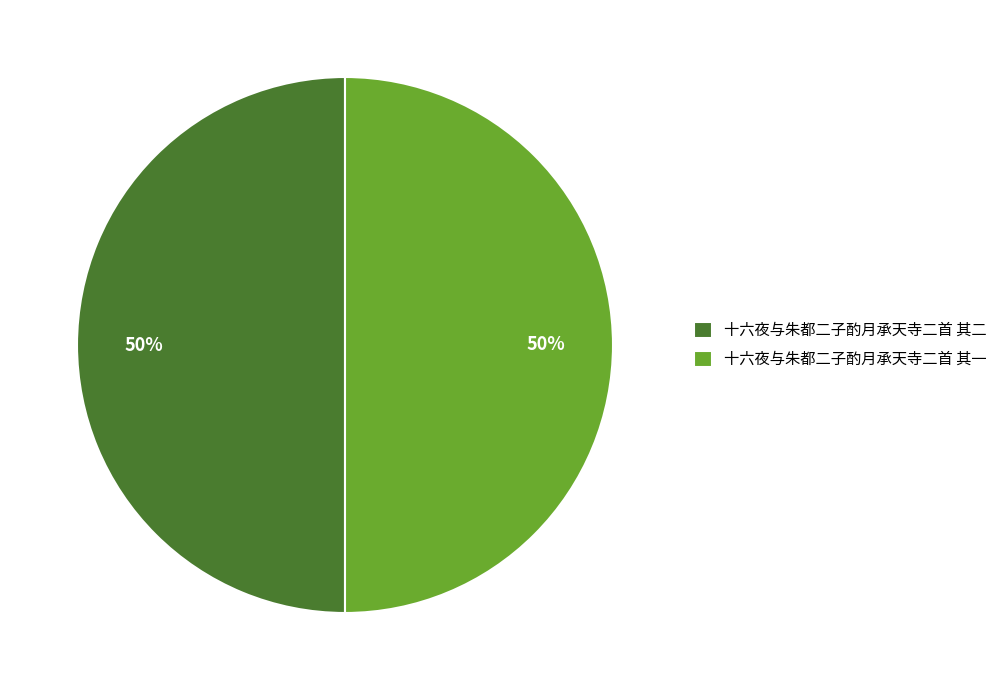

What percentage is the 十六夜与朱都二子酌月承天寺二首 其二 slice, to the nearest percent?

50%